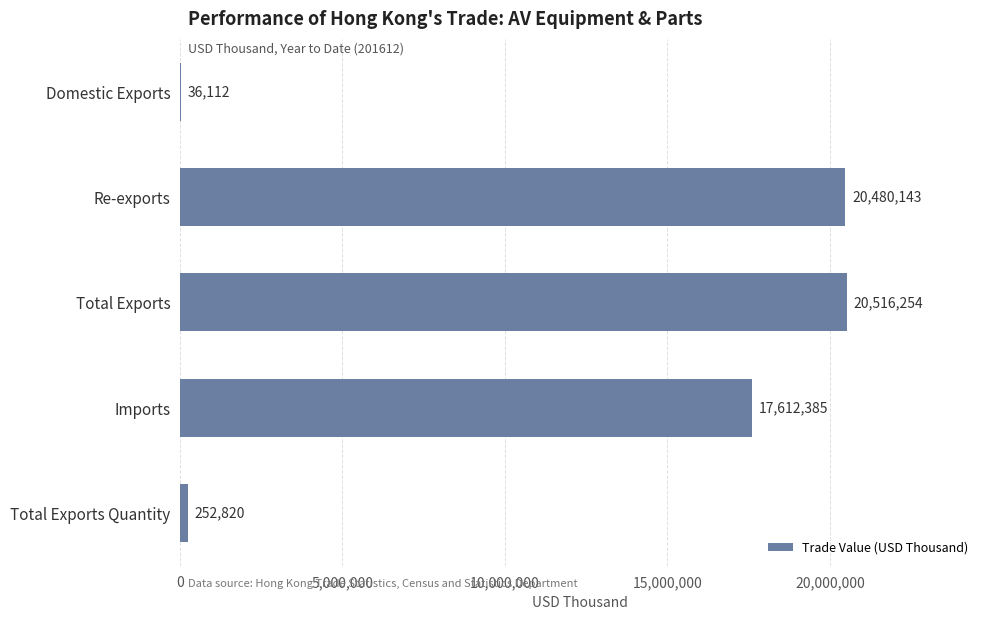

What value does the data have at Domestic Exports?

36111.7